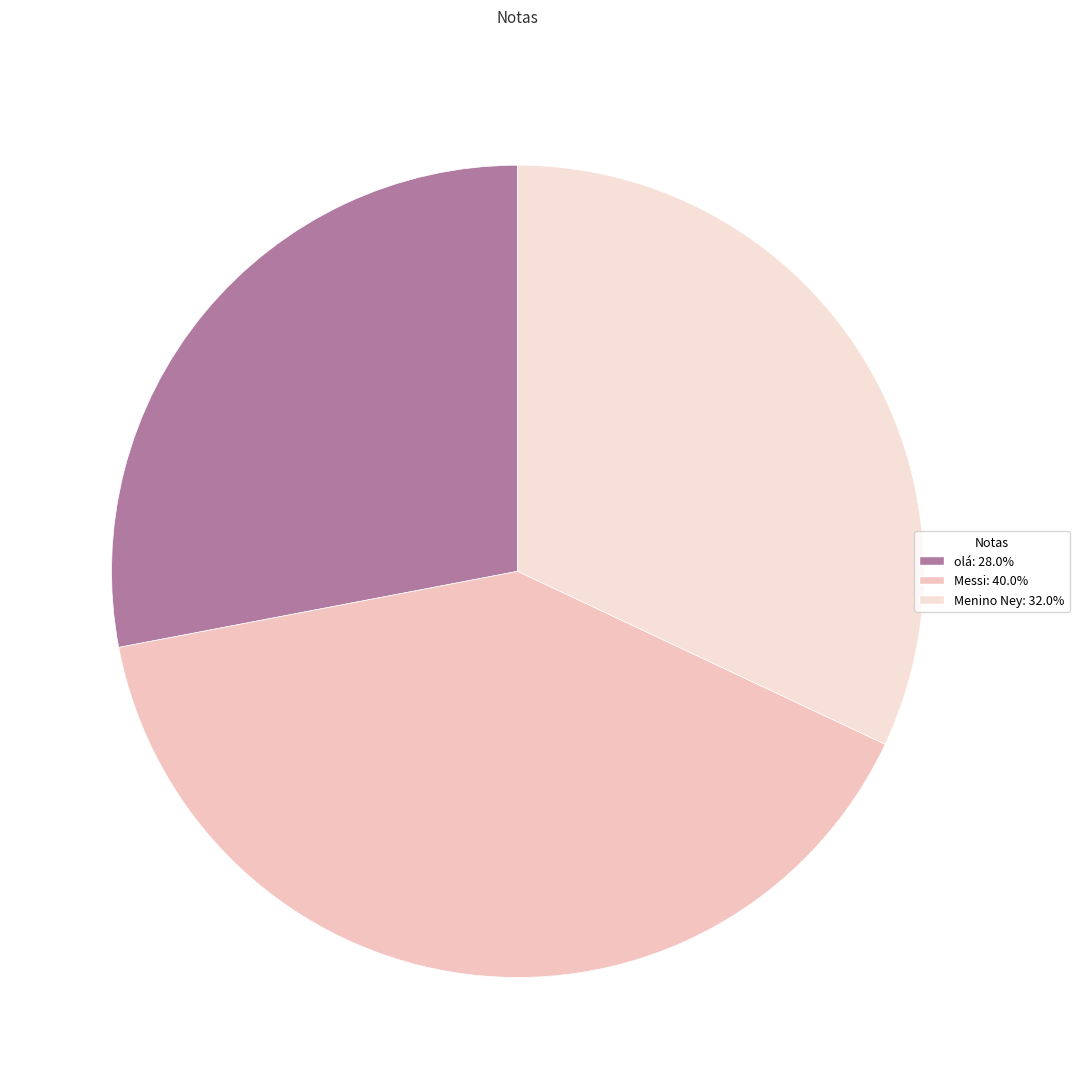

To the nearest percent, what is the average slice percentage?

33%